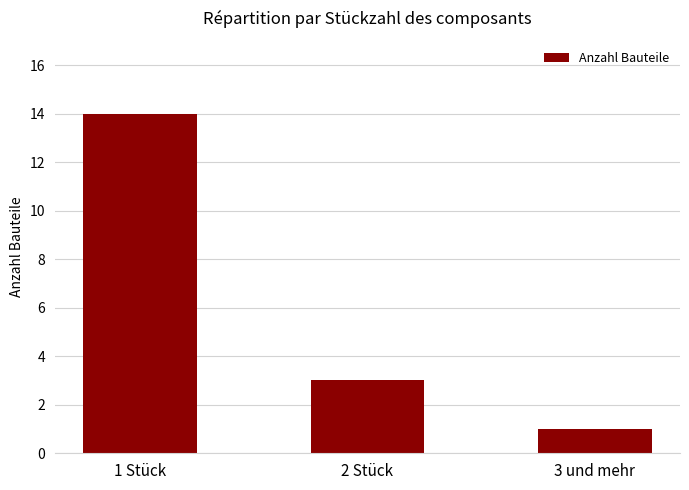

What position from the right is 3 und mehr?

1